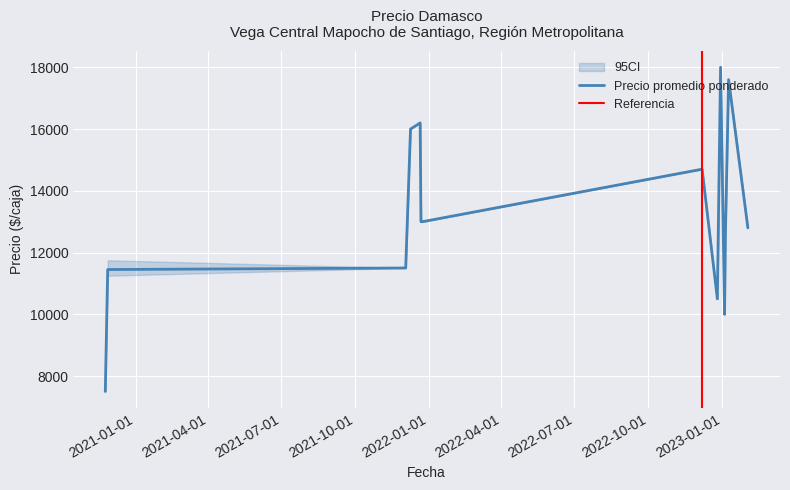

What is the minimum value for Precio promedio ponderado?

7500.0